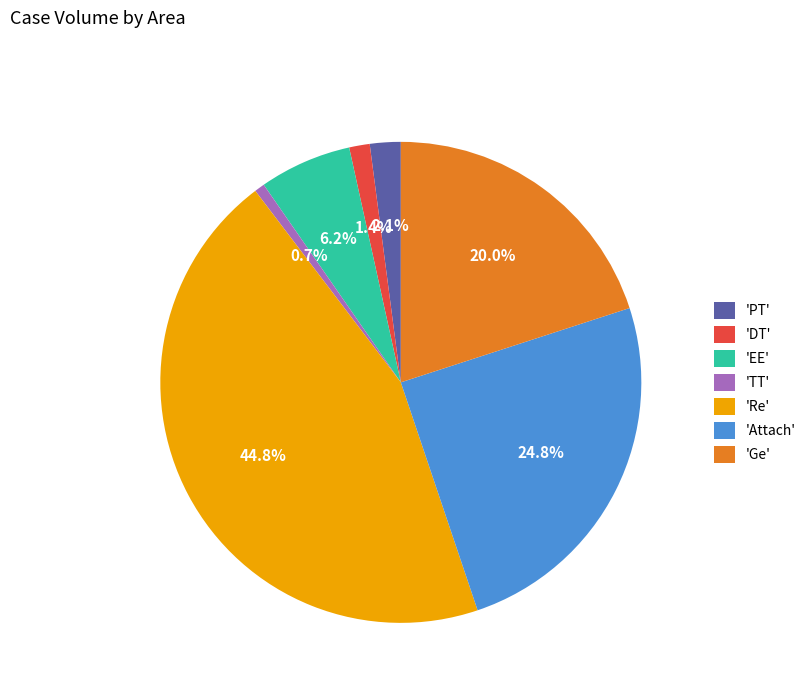

Do 'Ge' and 'DT' together represent more than half of the pie?

No